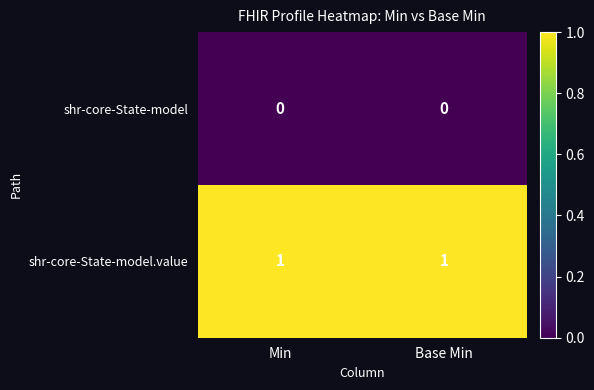

The shr-core-State-model series shows 0 at Min. True or false?

True